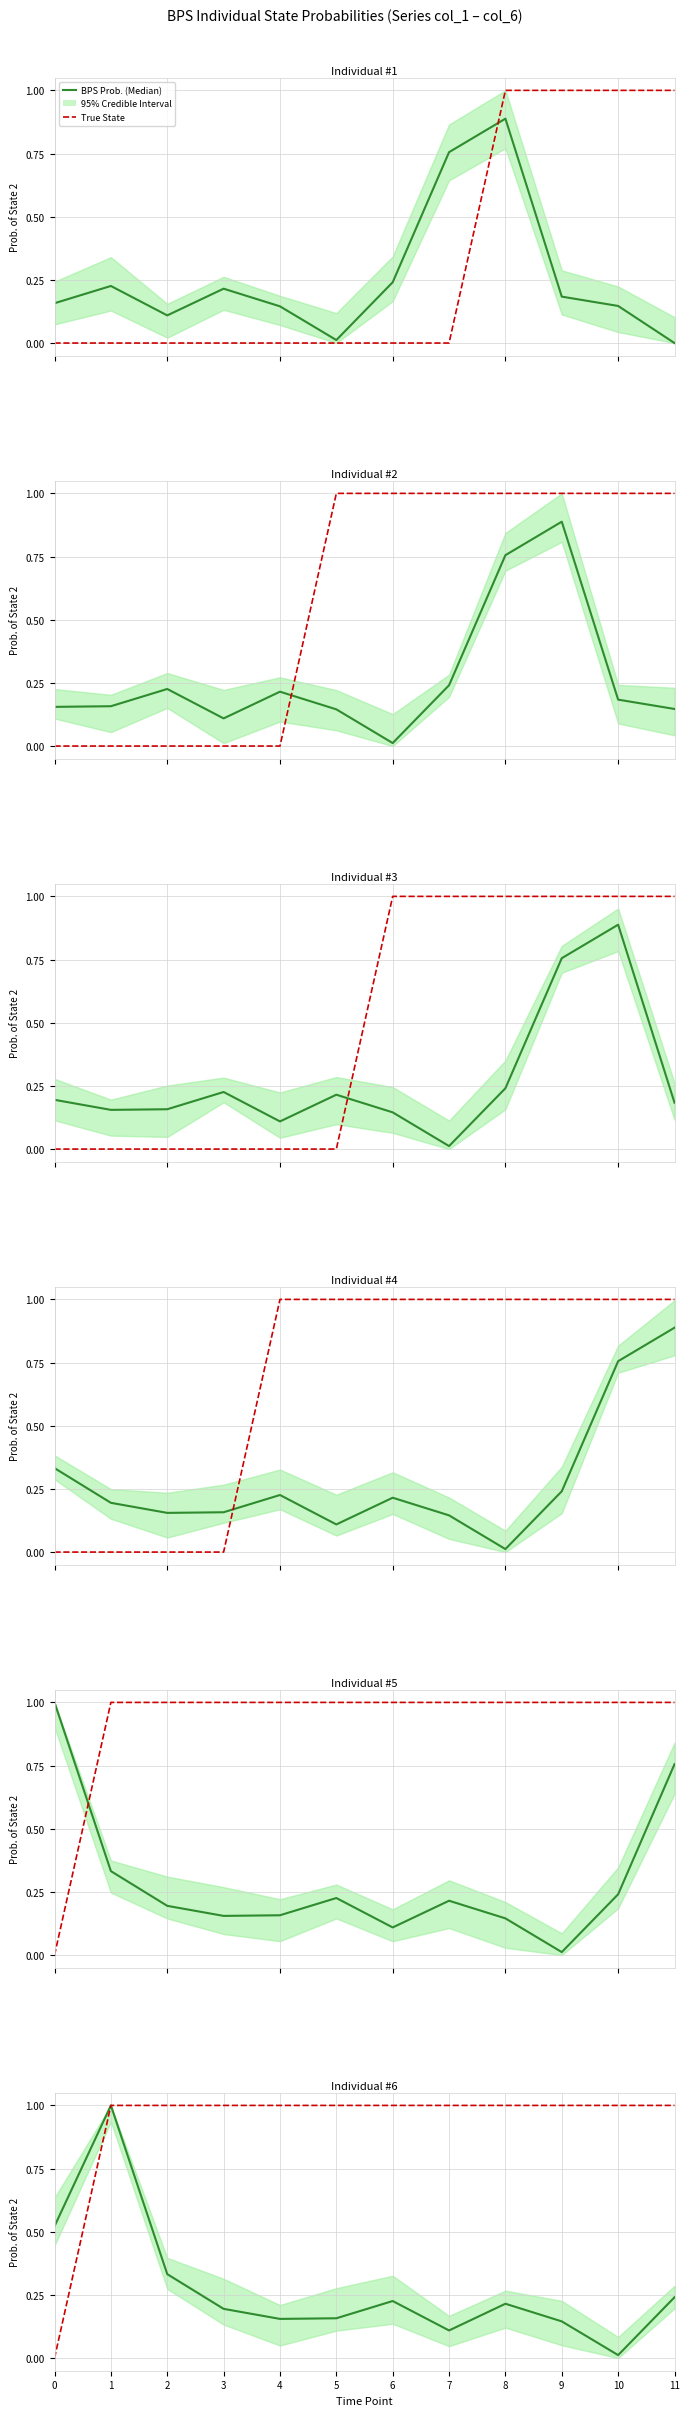

Does the chart have visible grid lines?

Yes